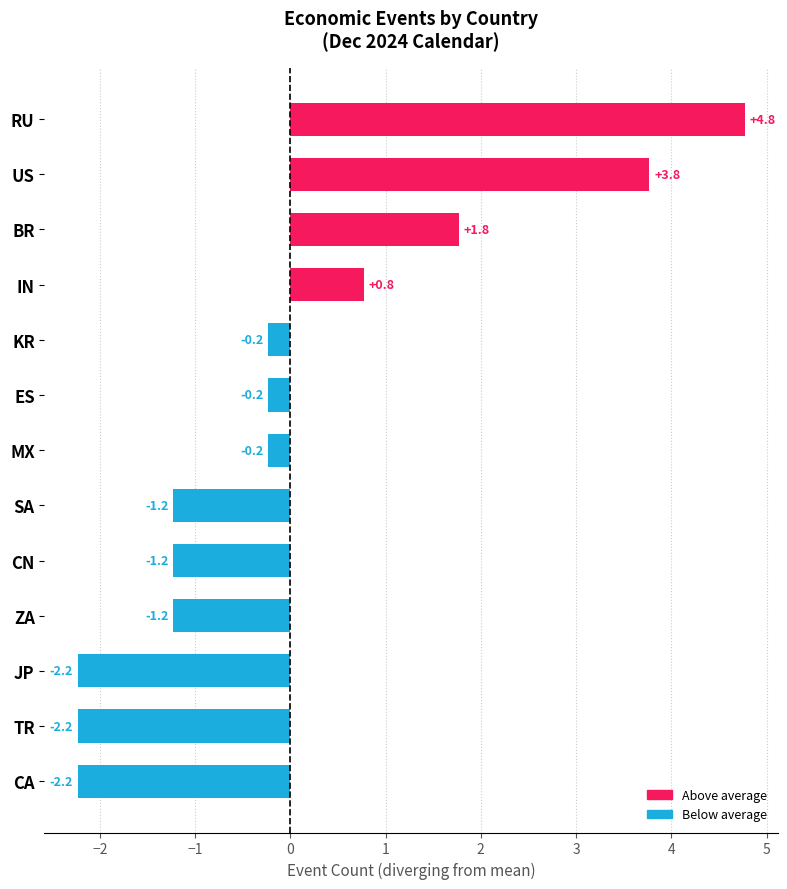

Count the number of values greater than 0.

4